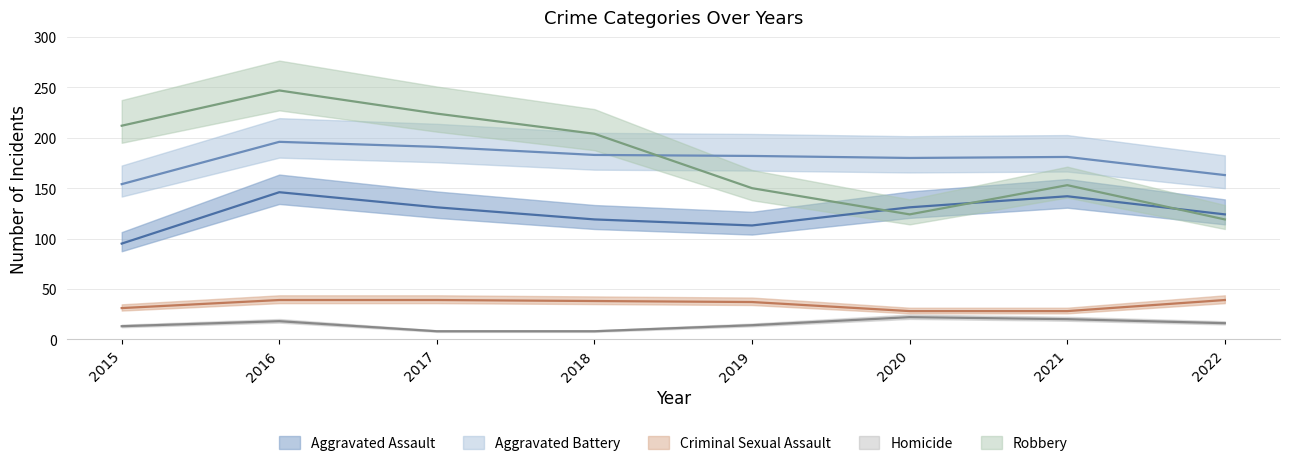

True or false: Criminal Sexual Assault has more than 1 points higher than both neighbors.

False